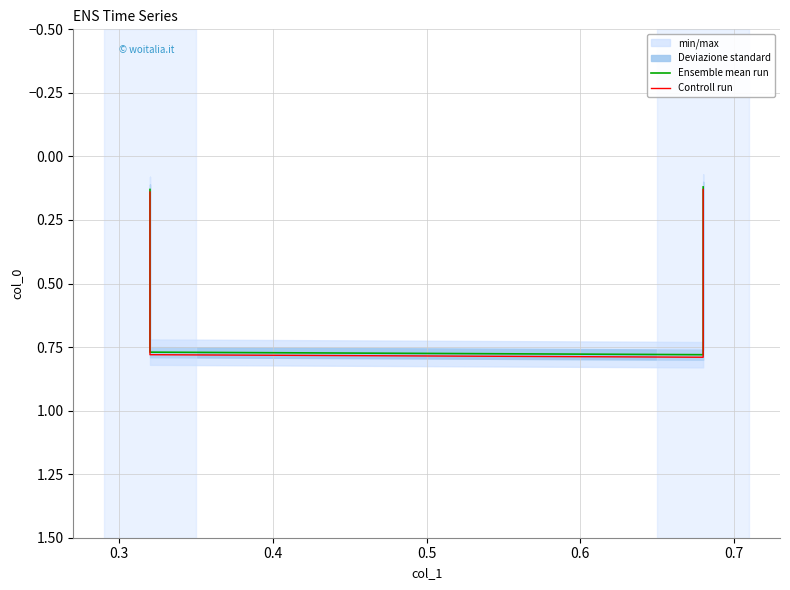

Which has a higher value, 0.4 or 0.5?

0.4